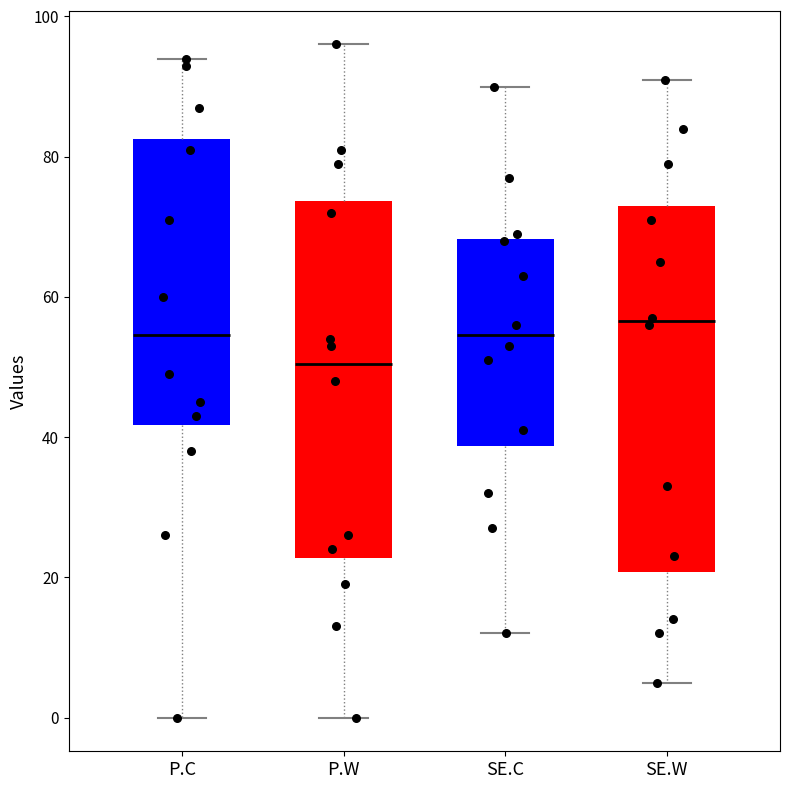

Reading left to right, transcribe this box plot: for each box, give where its median line is, the range the box spans, and where its two whiskers end, as read against the y-axis. The values are not printed on the chart, so give them approximately, as read against the axis.

P.C: median 54, box 42 to 82, whiskers 0 to 94
P.W: median 50, box 22 to 74, whiskers 0 to 96
SE.C: median 54, box 38 to 68, whiskers 12 to 90
SE.W: median 56, box 20 to 74, whiskers 6 to 92